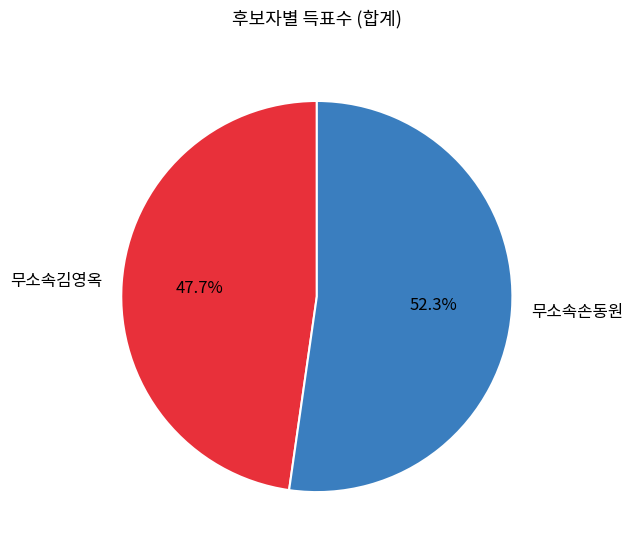

How many slices are in this pie chart?

2